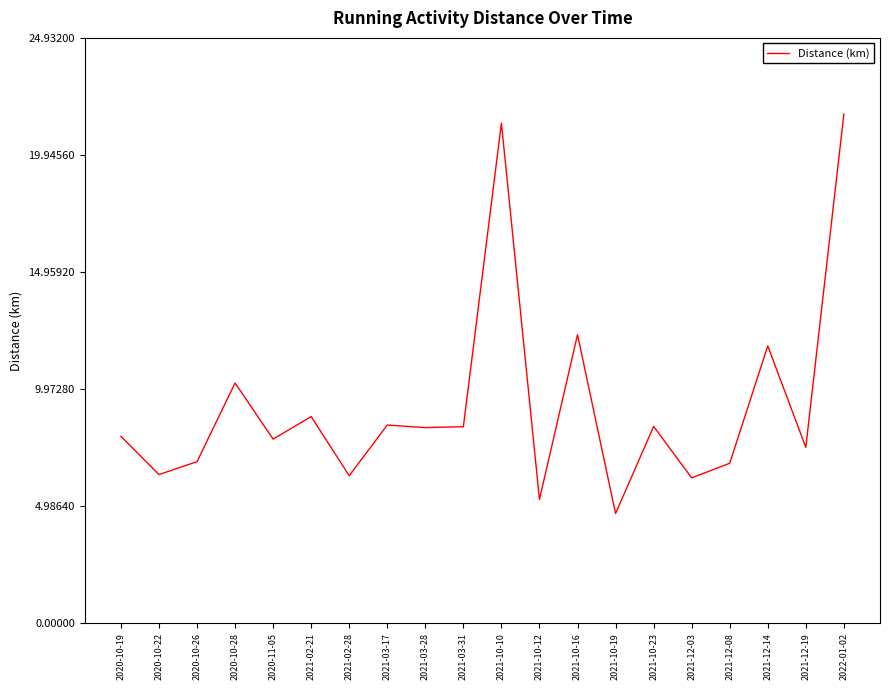

What is the difference between the maximum and minimum values?

17.0